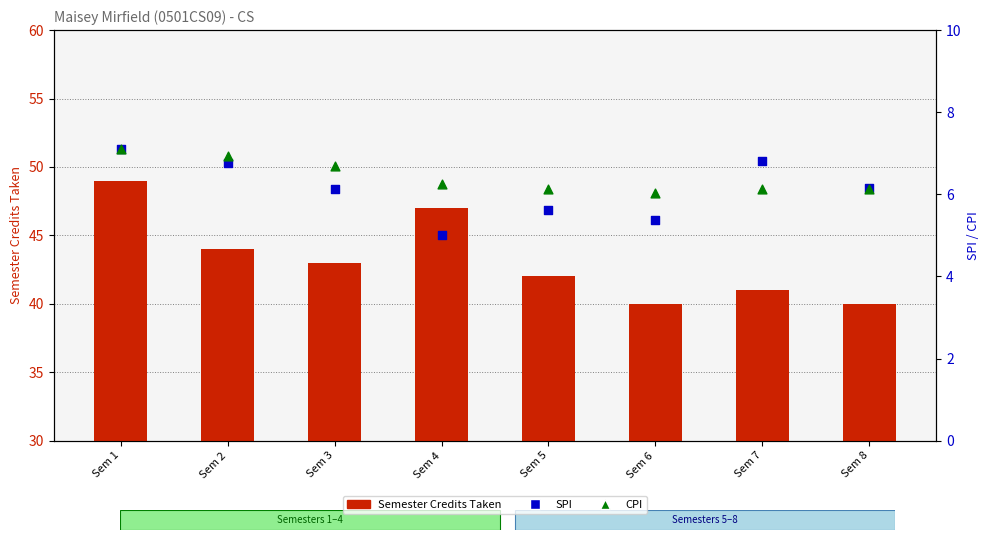

At how many categories does at least one series exceed 7?

8